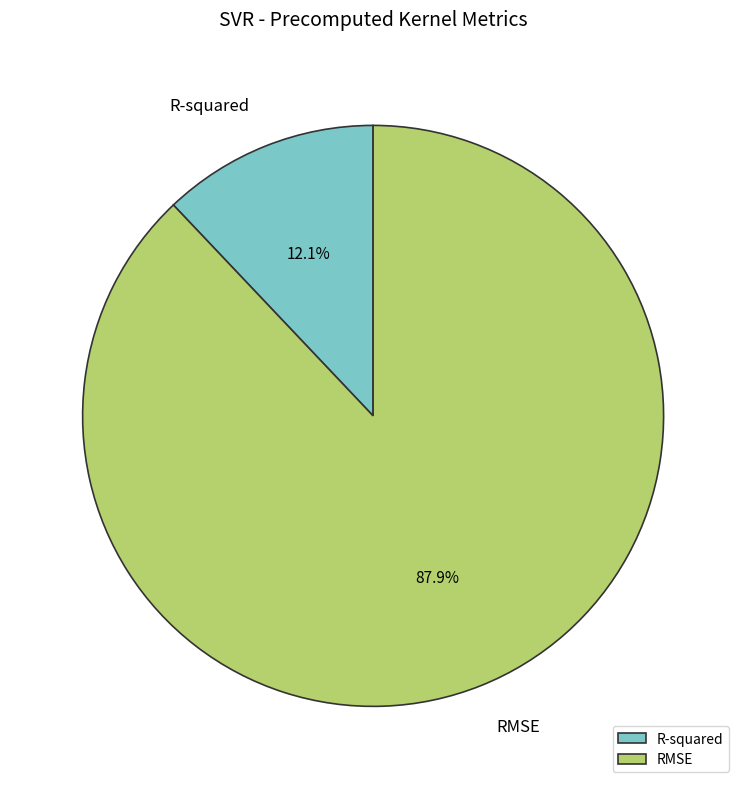

To the nearest percent, what is the average slice percentage?

50%